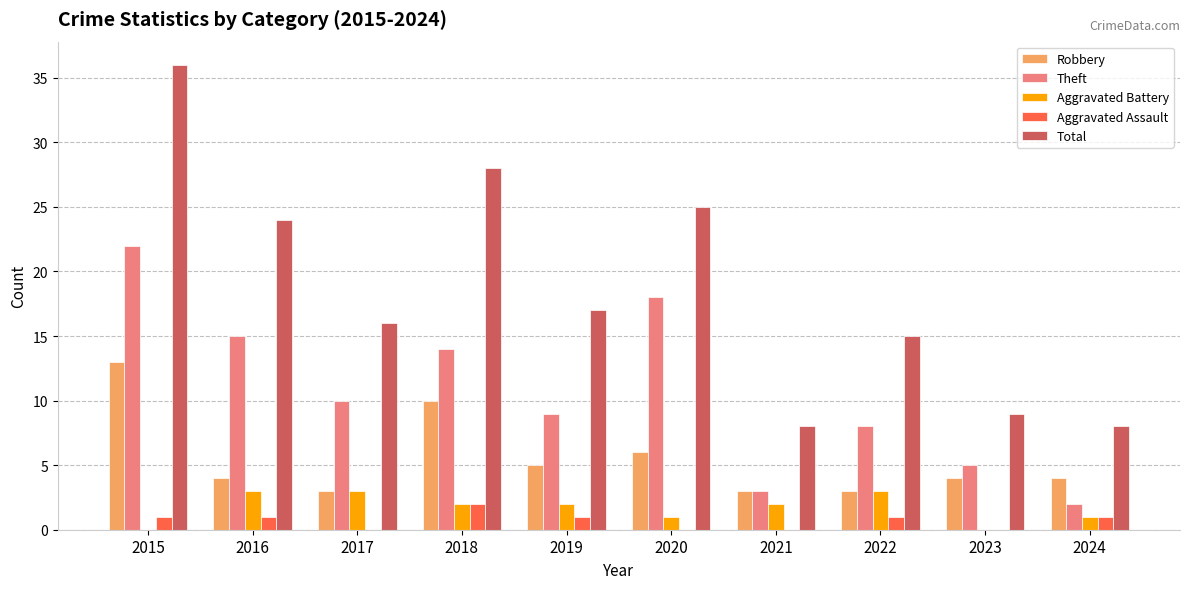

Which series changed the most between 2020 and 2021?

Total